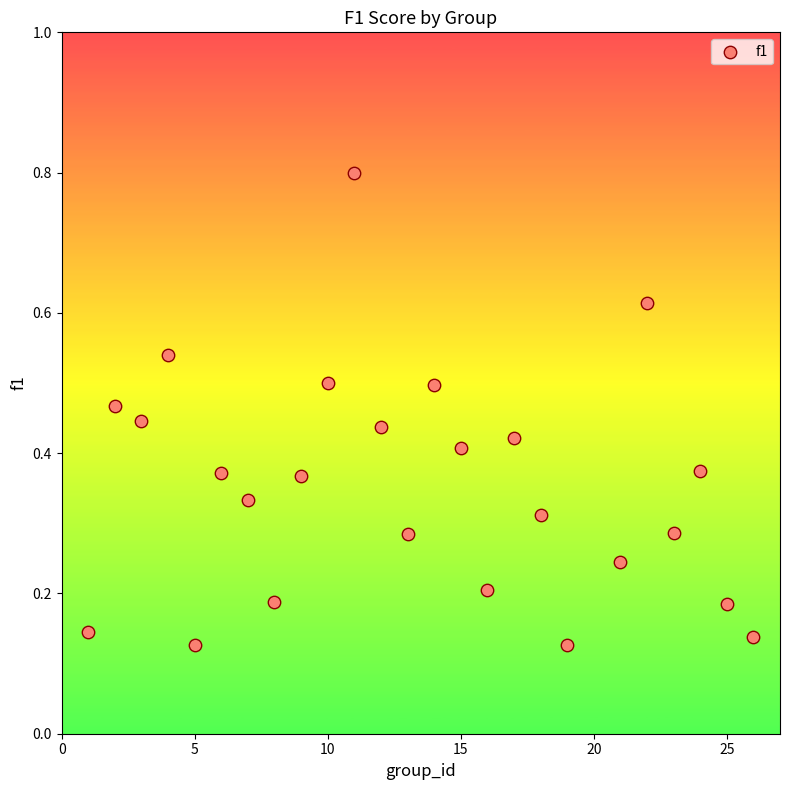

What is the range of X values (max minus min)?

25.0